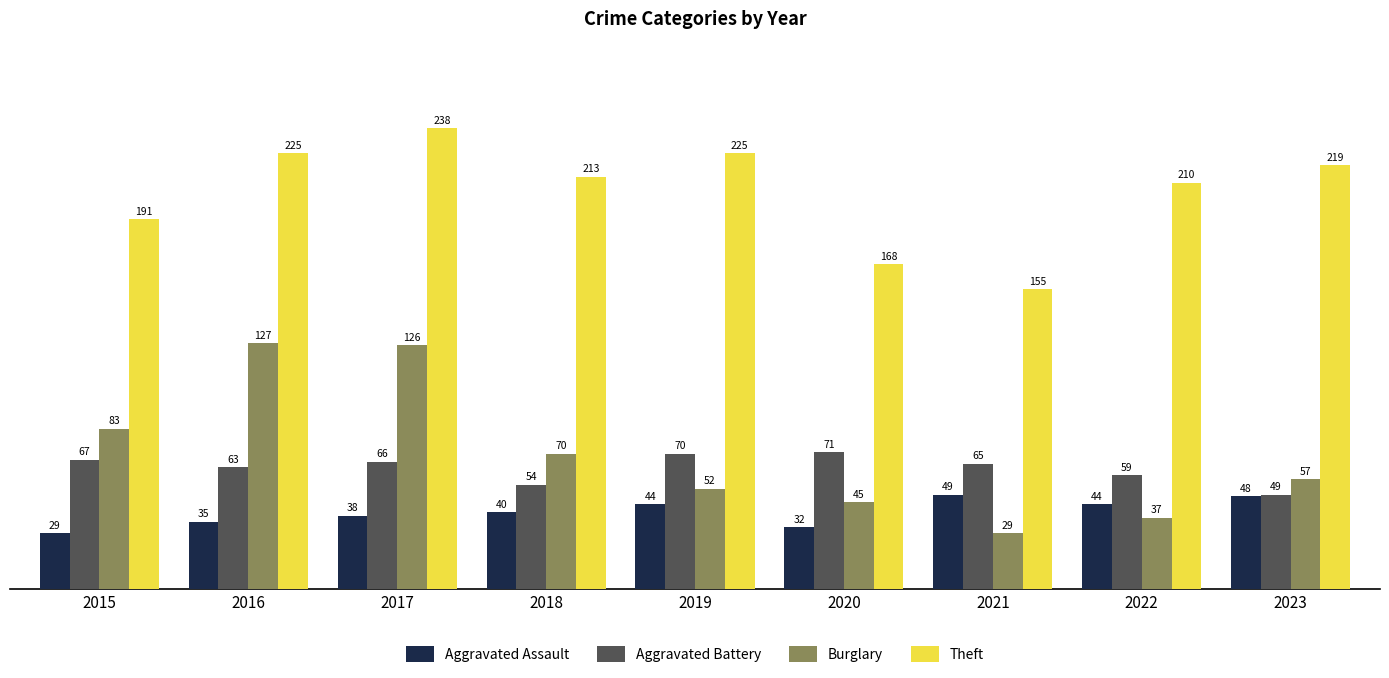

What is the lowest value of the Burglary series?

29